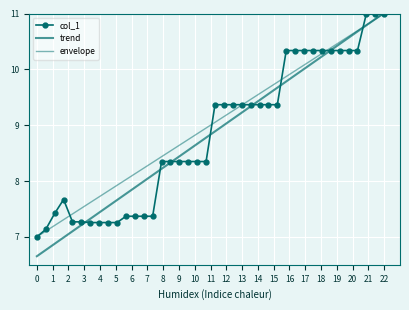

What is the approximate value at 0?

7.0